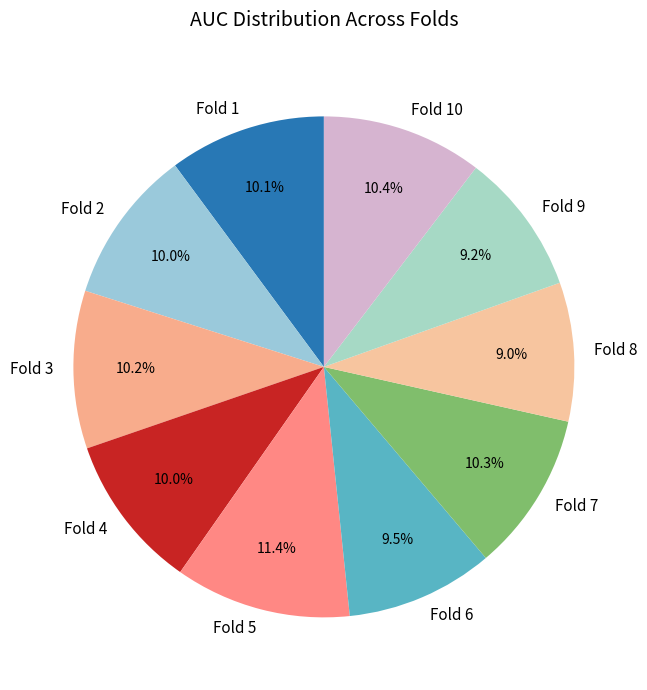

Is Fold 7 the majority of the pie?

No